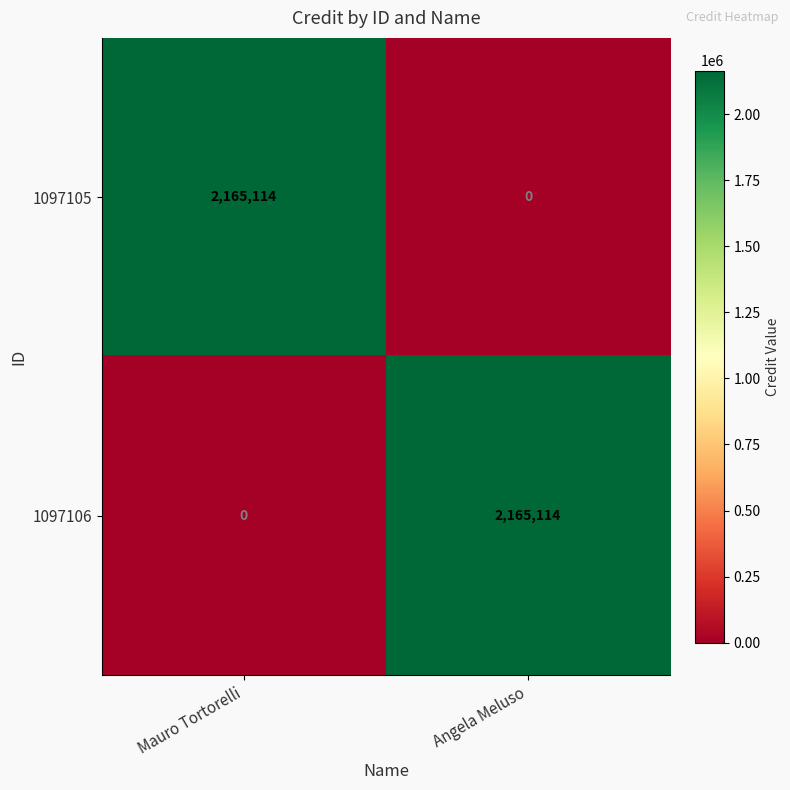

List the labels in order of 1097105 value, smallest first.

Angela Meluso, Mauro Tortorelli